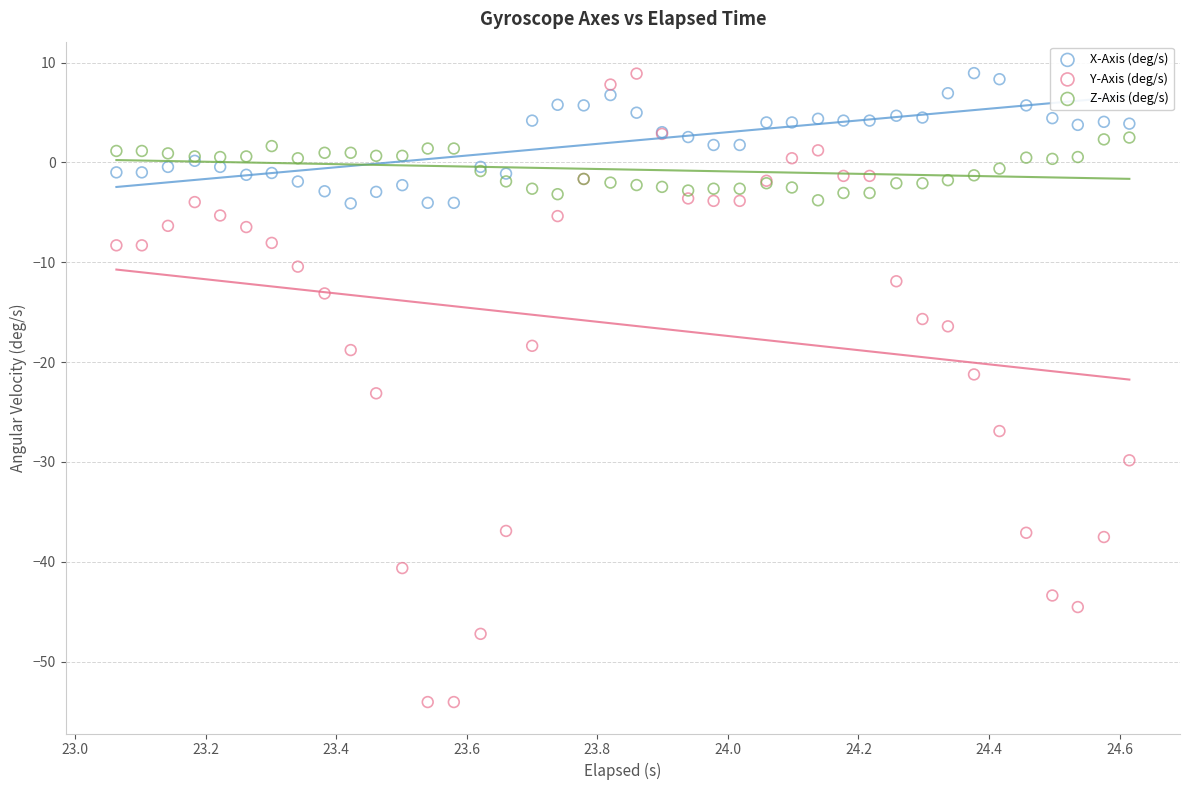

Which series reaches the minimum Y coordinate?

Y-Axis (deg/s)